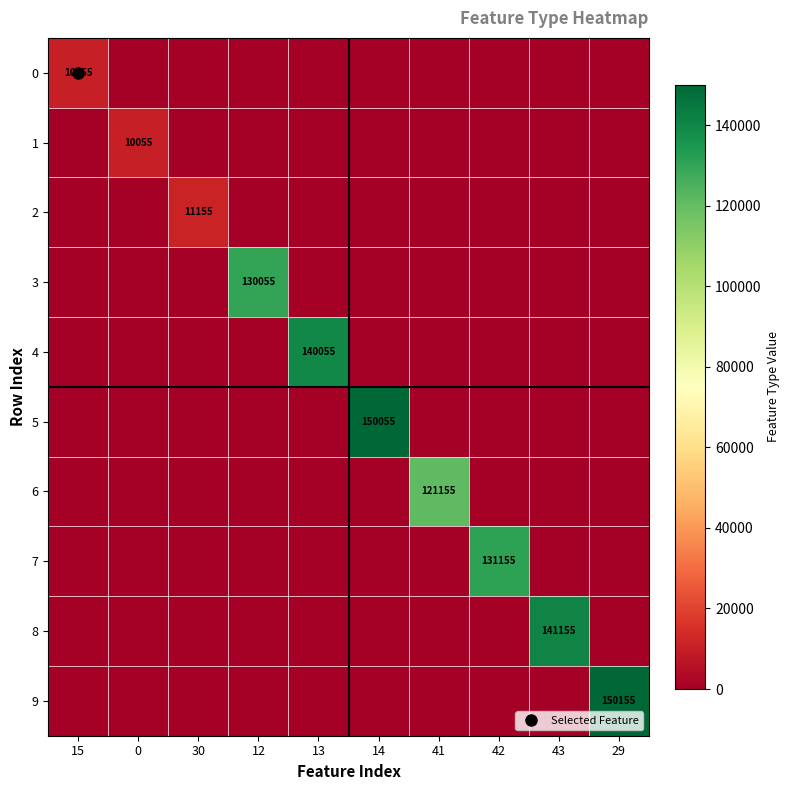

At which category does the chart reach its peak across all series?

29